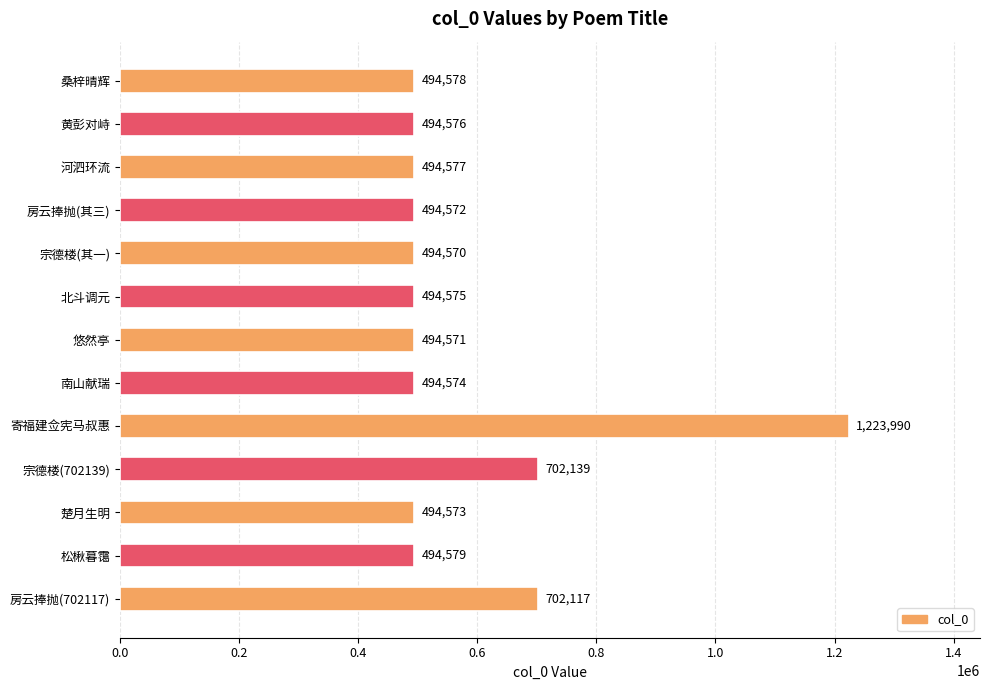

Reading bottom to top, what are all the values shown in this chart?

702117	494579	494573	702139	1223990	494574	494571	494575	494570	494572	494577	494576	494578